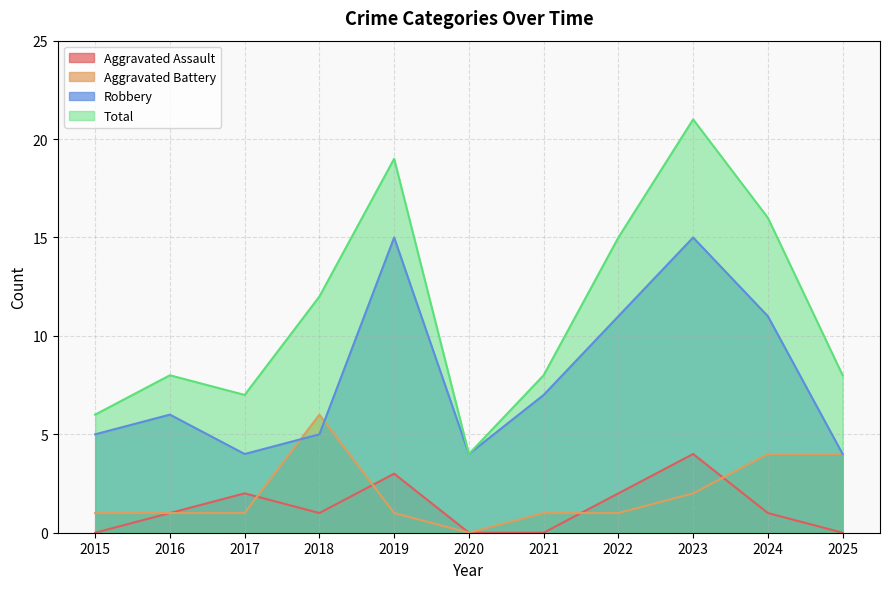

Which series changed the most between 2018 and 2023?

Robbery